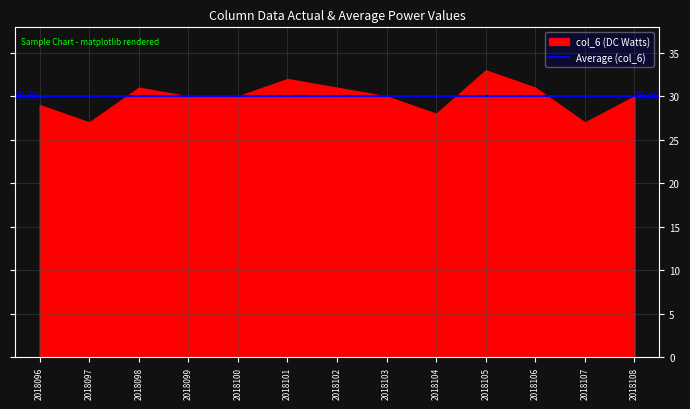

Between 2018099 and 2018098, which is larger?

2018098